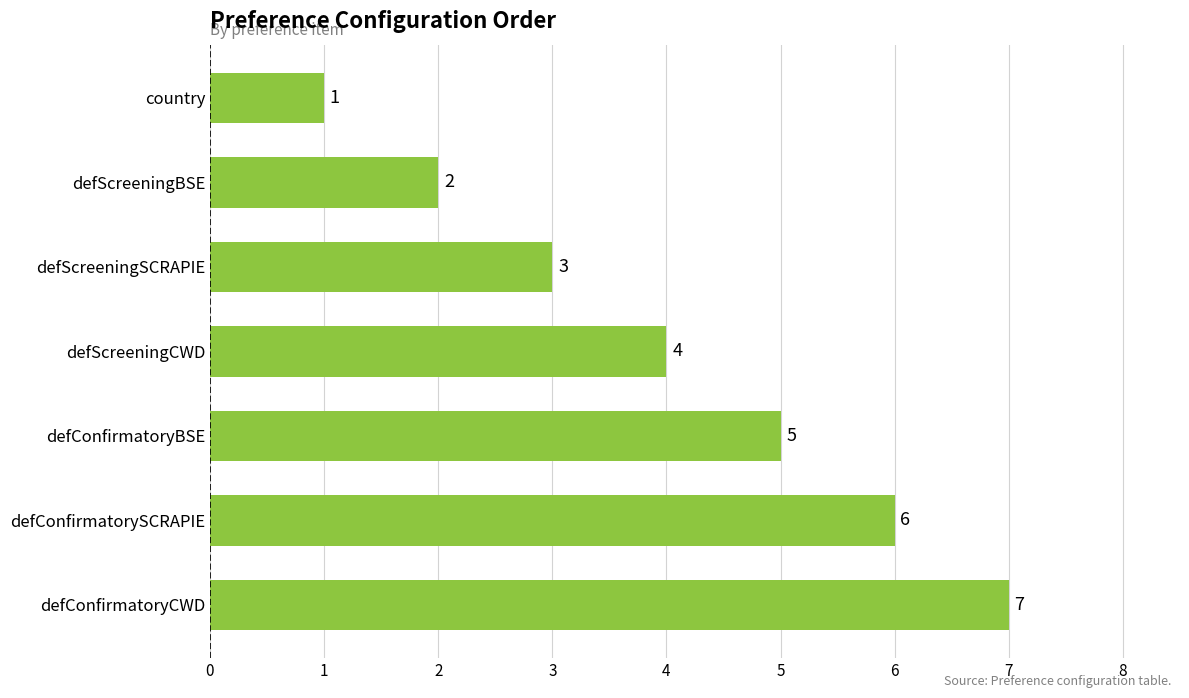

List the labels in order of value, smallest first.

country, defScreeningBSE, defScreeningSCRAPIE, defScreeningCWD, defConfirmatoryBSE, defConfirmatorySCRAPIE, defConfirmatoryCWD